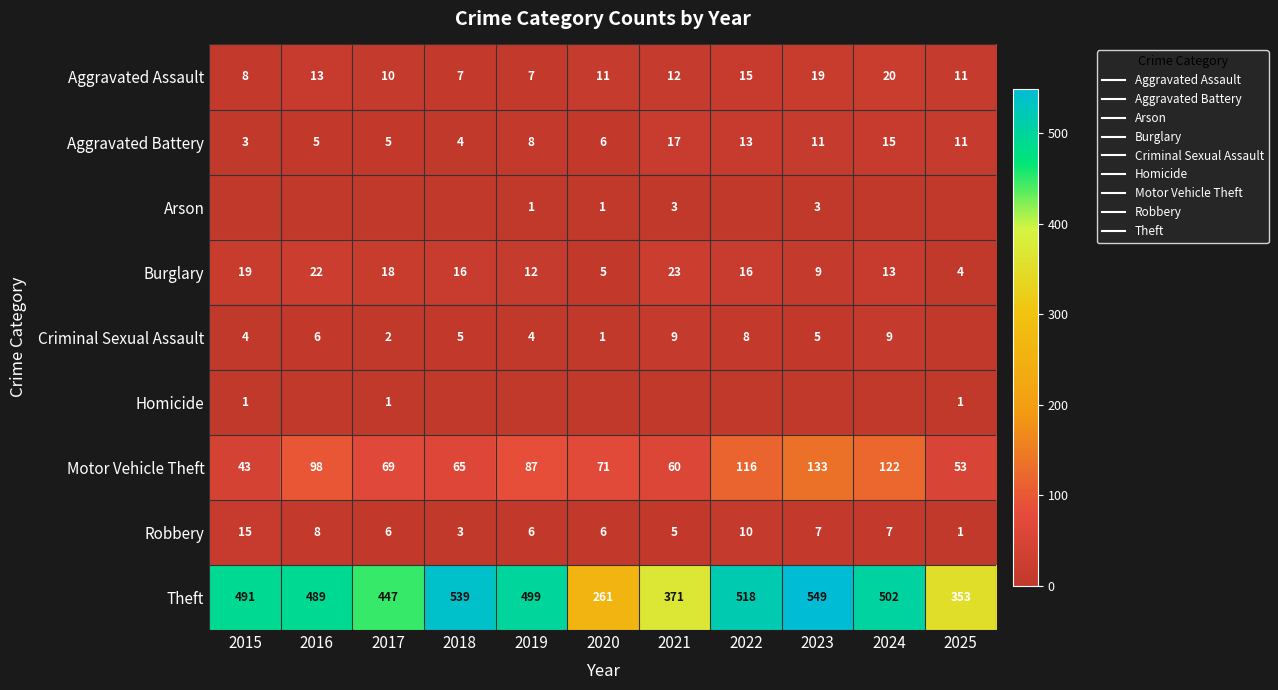

At which category does the chart reach its peak across all series?

2023